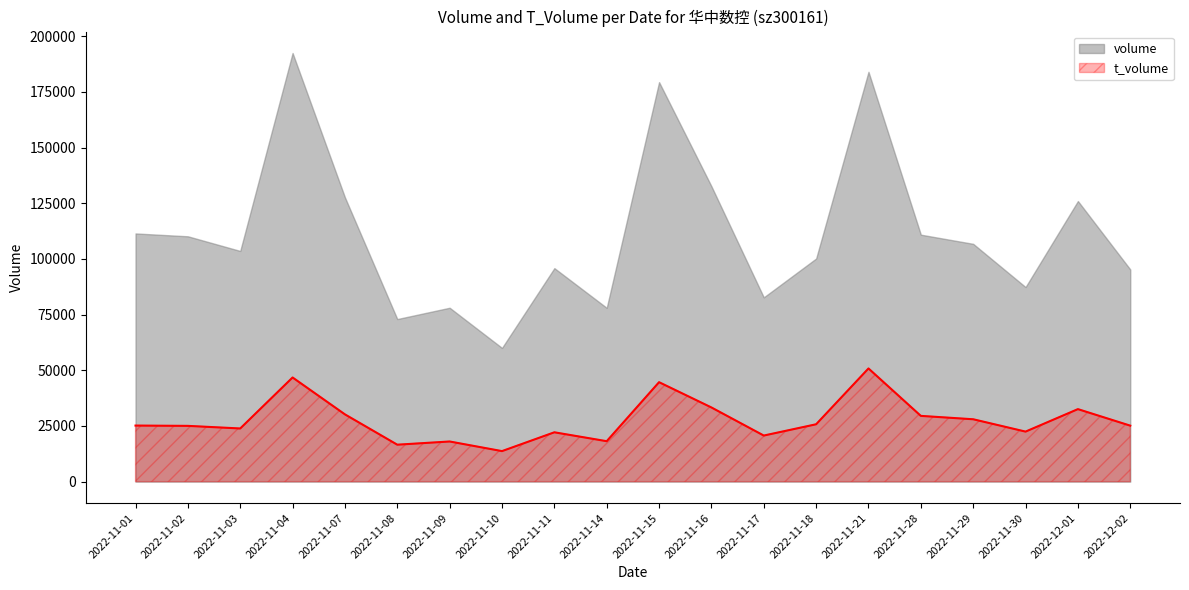

The value at 2022-11-21 is 69633. True or false?

False